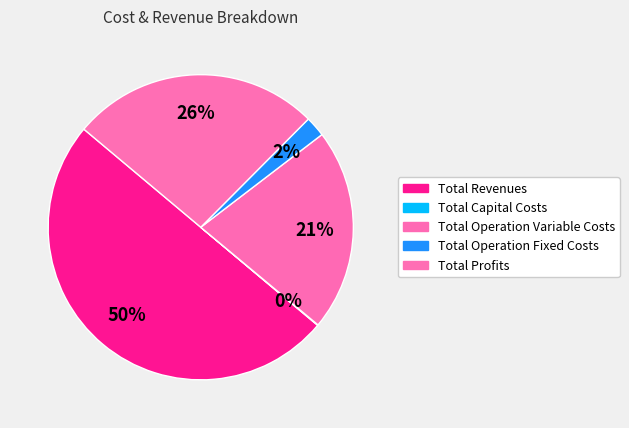

What is the majority slice?

Total Revenues